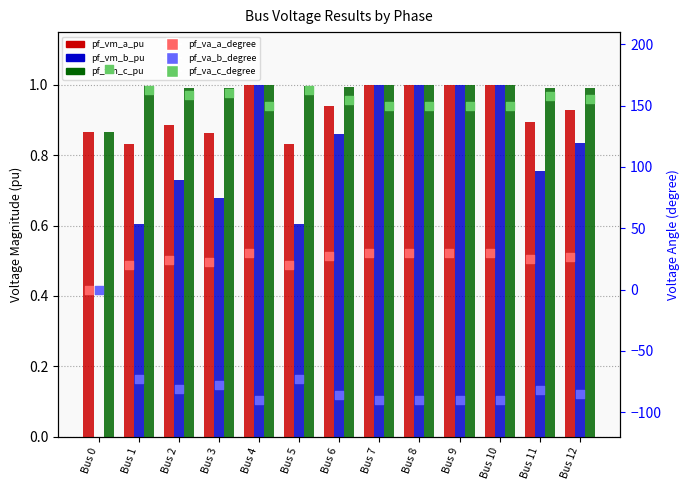

What are all the series names shown in the legend?

pf_vm_a_pu, pf_vm_b_pu, pf_vm_c_pu, pf_va_a_degree, pf_va_b_degree, pf_va_c_degree